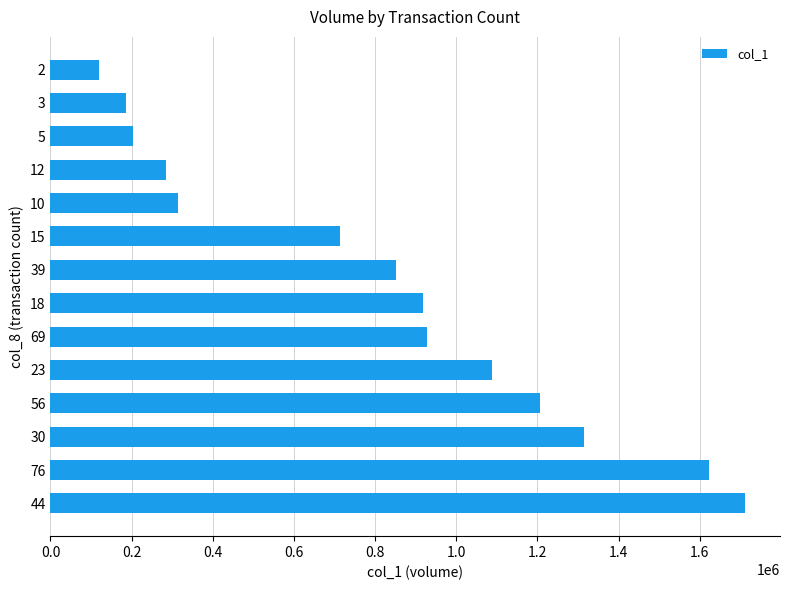

Count the number of values greater than 851000.

7